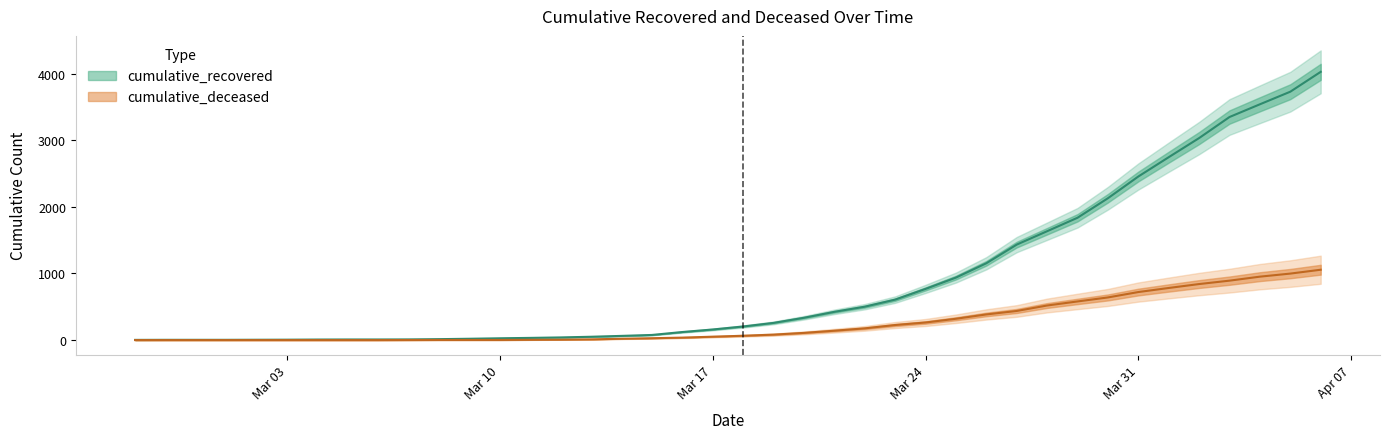

True or false: cumulative_recovered has more than 2 interior local peaks.

False